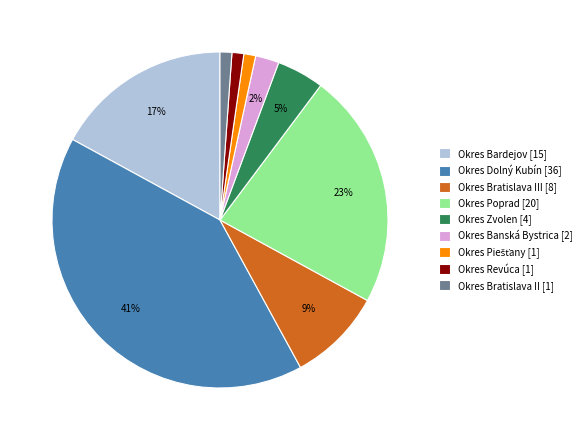

Is Okres Bratislava III [8] the majority of the pie?

No